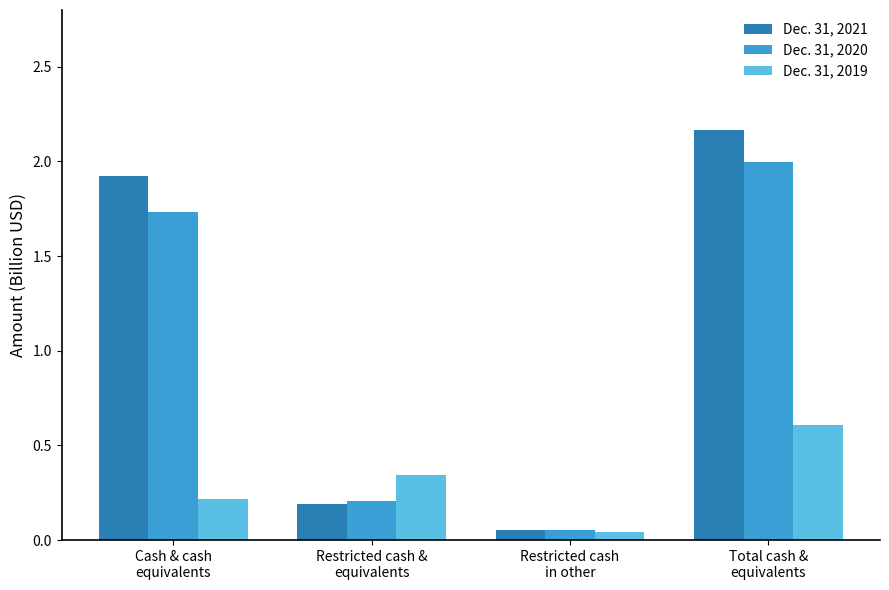

Which series has the widest spread of values?

Dec. 31, 2021